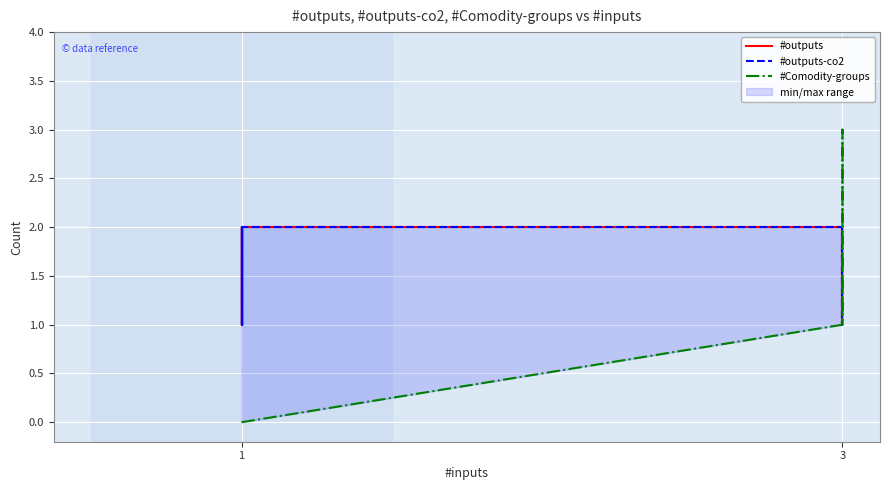

At which label is #outputs closest to 1?

1